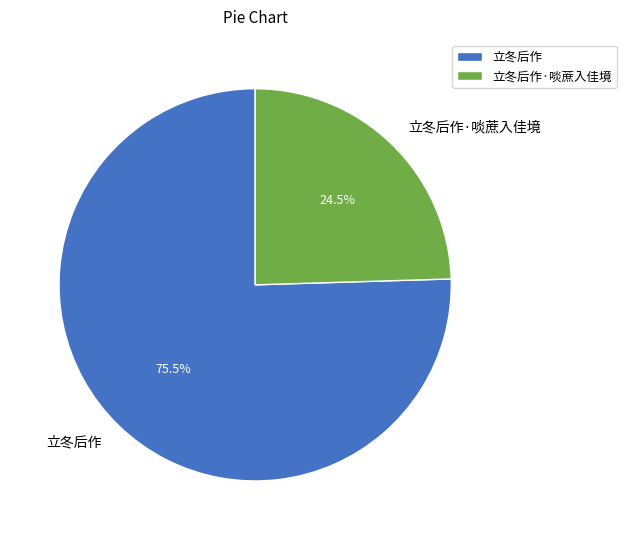

Which slice is the largest?

立冬后作